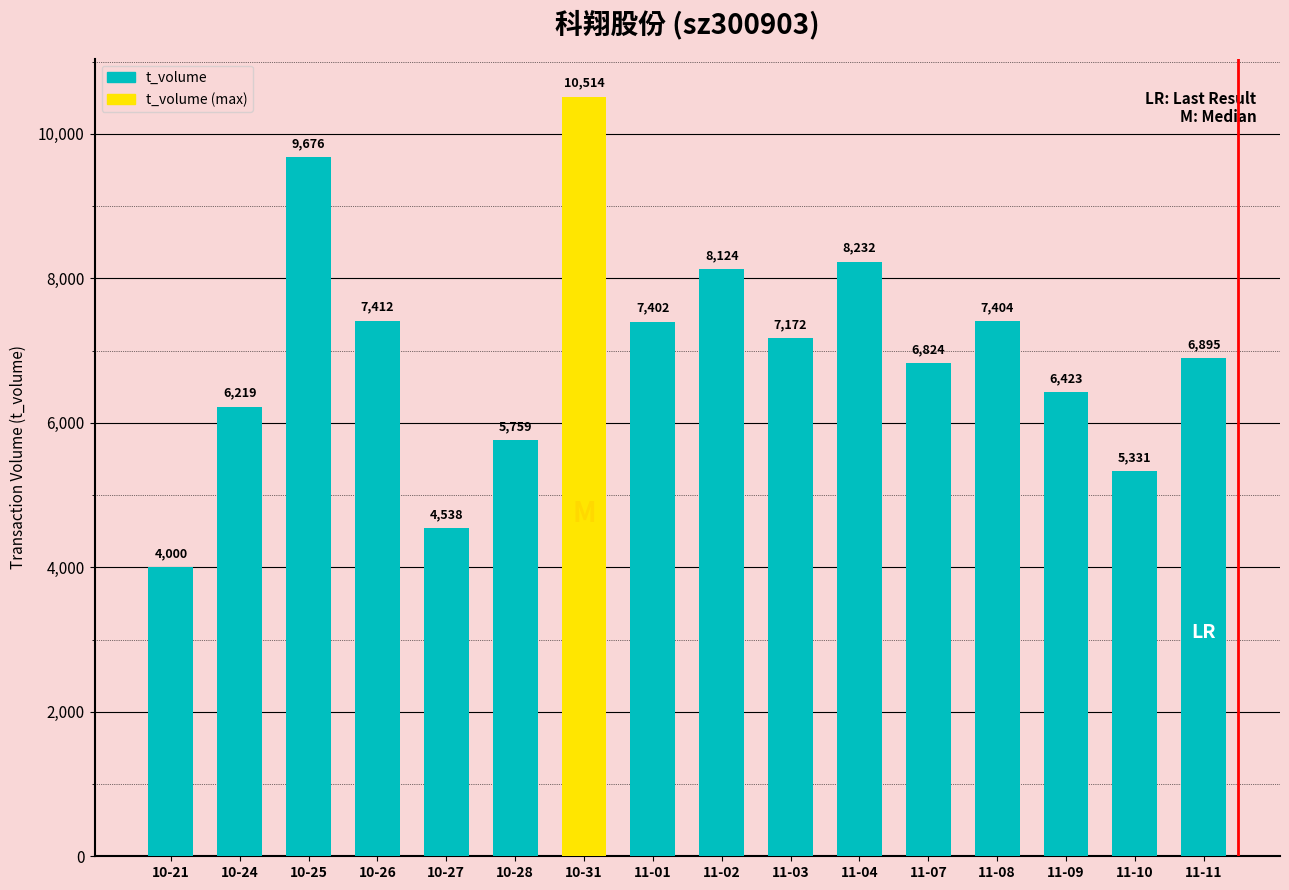

Is it true that the value at 11-02 is 2604?

False